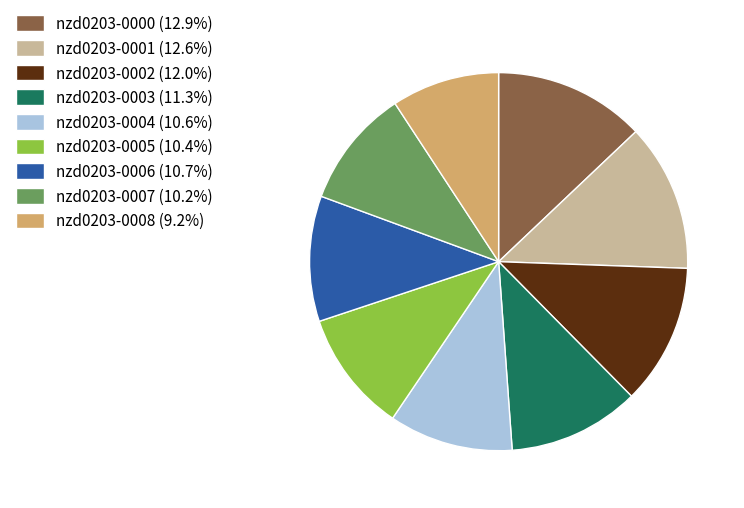

What is the ratio of the value at nzd0203-0006 (10.7%) to the value at nzd0203-0007 (10.2%)?

1.1